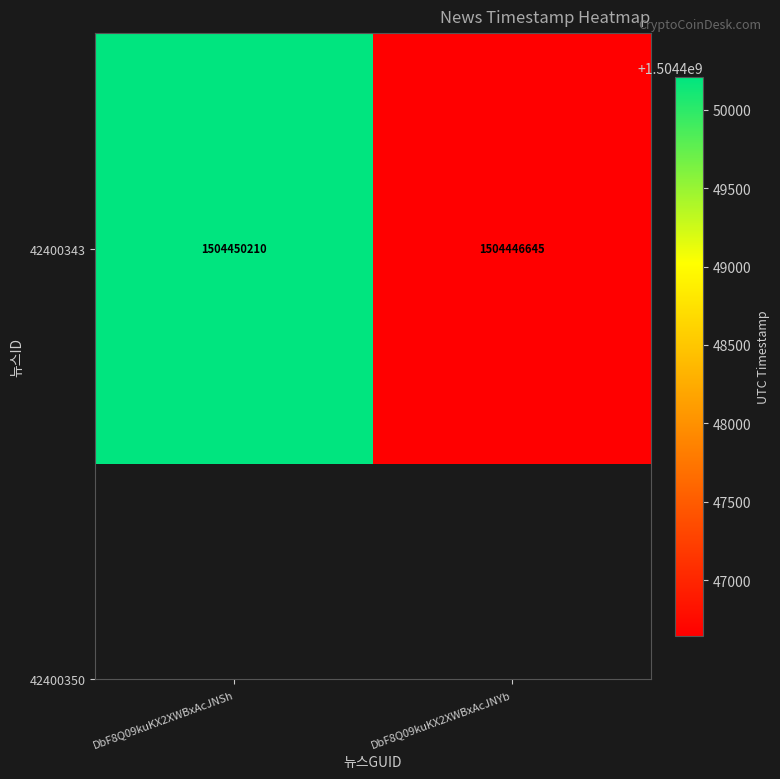

What is the difference between the values at DbF8Q09kuKX2XWBxAcJNSh and DbF8Q09kuKX2XWBxAcJNYb?

3565